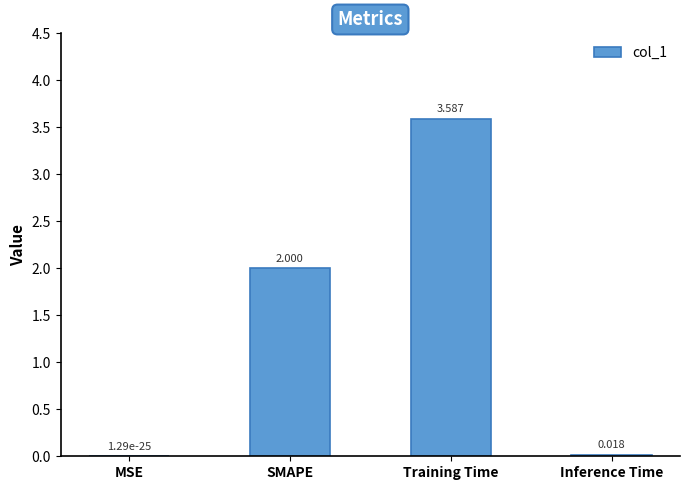

Which label corresponds to the largest value in the chart?

Training Time